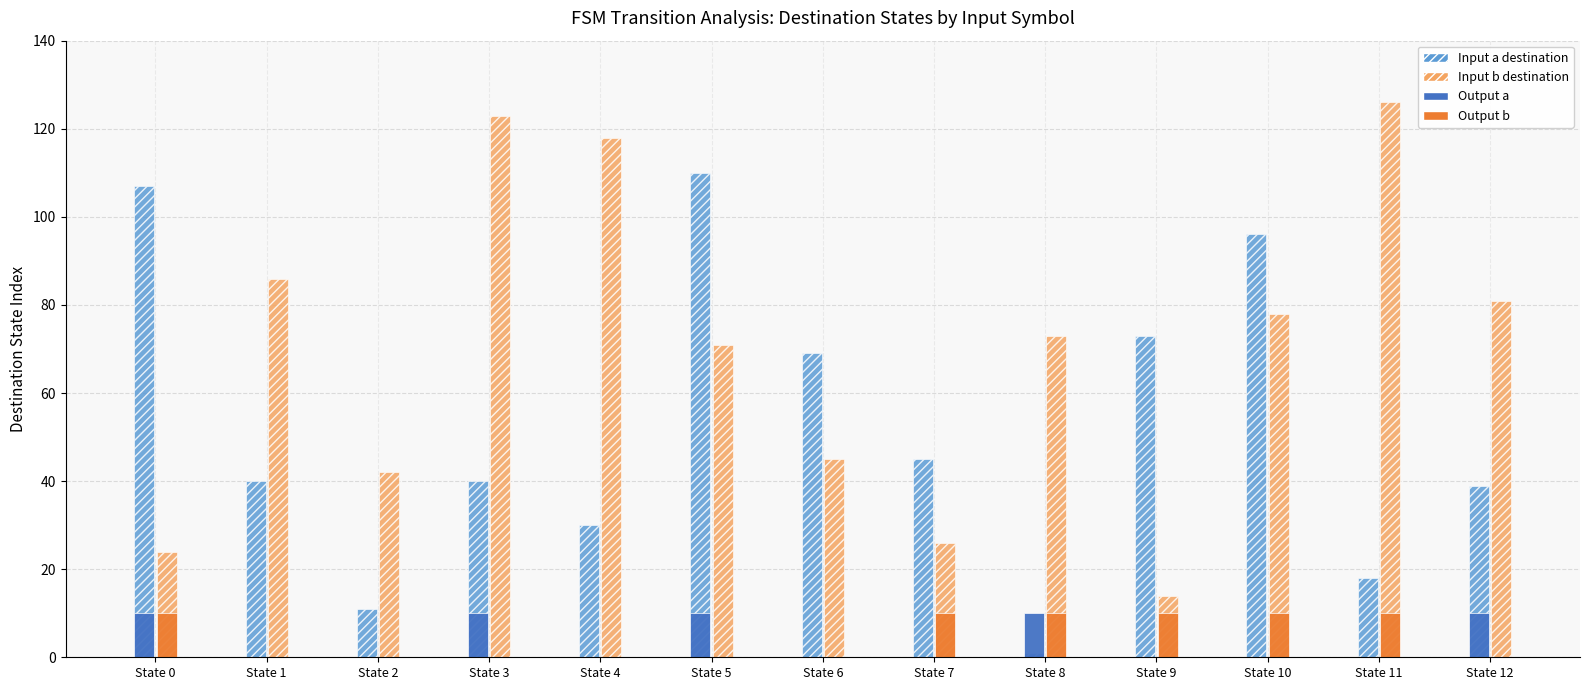

Which series has the widest spread of values?

Input b destination